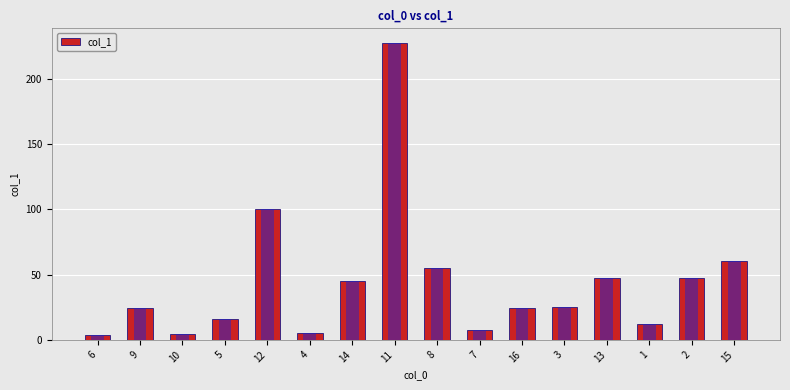

At which label does the data first exceed 25?

12